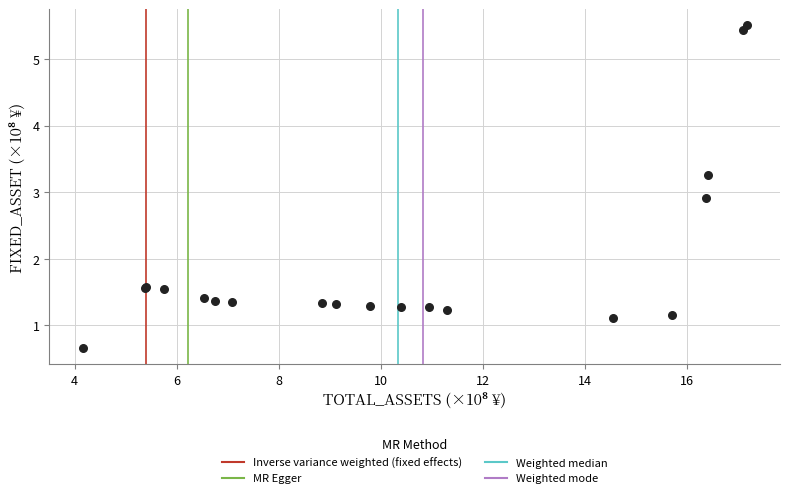

What Y value in the scatter plot is closest to 3?

2.9